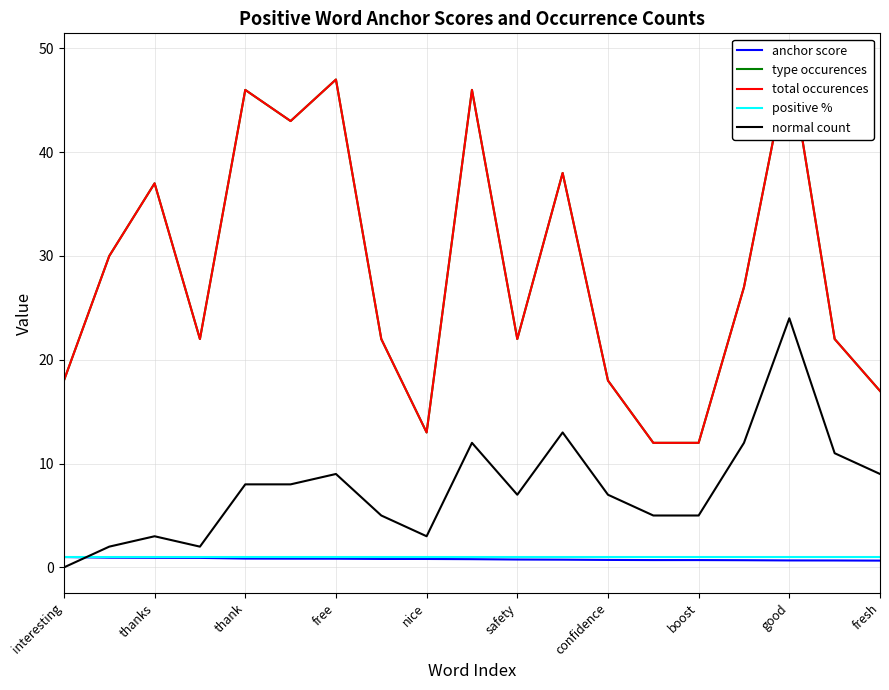

True or false: normal count has more than 0 interior local peaks.

True